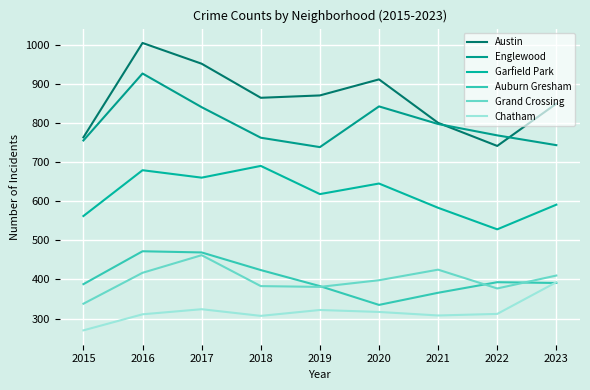

Reading left to right, list all the values displayed in this chart.

Austin: 2015=763	2016=1004	2017=951	2018=864	2019=870	2020=911	2021=800	2022=741	2023=849
Englewood: 2015=755	2016=926	2017=840	2018=762	2019=738	2020=842	2021=797	2022=768	2023=743
Garfield Park: 2015=562	2016=679	2017=660	2018=690	2019=618	2020=645	2021=583	2022=528	2023=591
Auburn Gresham: 2015=388	2016=472	2017=469	2018=424	2019=383	2020=335	2021=366	2022=393	2023=391
Grand Crossing: 2015=338	2016=417	2017=462	2018=383	2019=381	2020=398	2021=425	2022=377	2023=410
Chatham: 2015=270	2016=311	2017=324	2018=307	2019=322	2020=317	2021=308	2022=312	2023=393